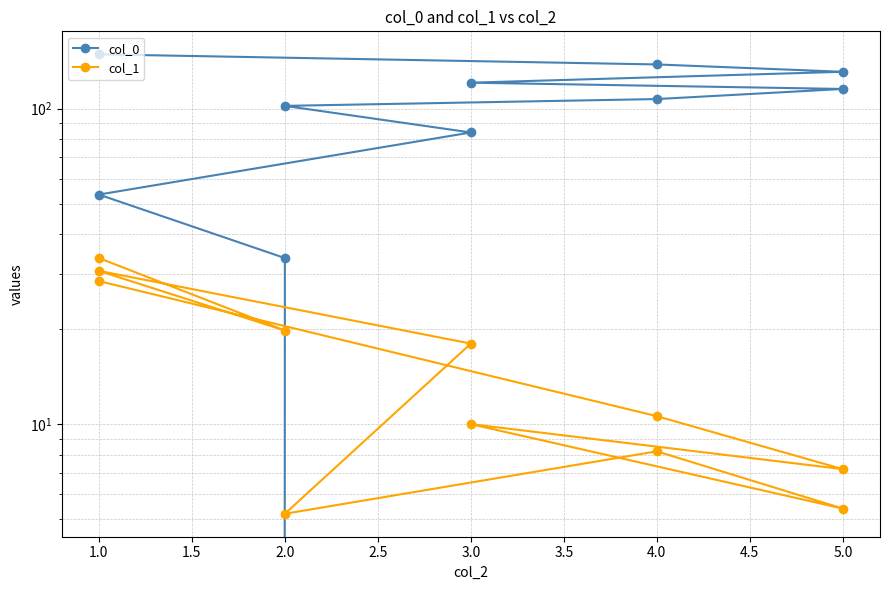

What value does the col_1 series have at 1.0?

30.6